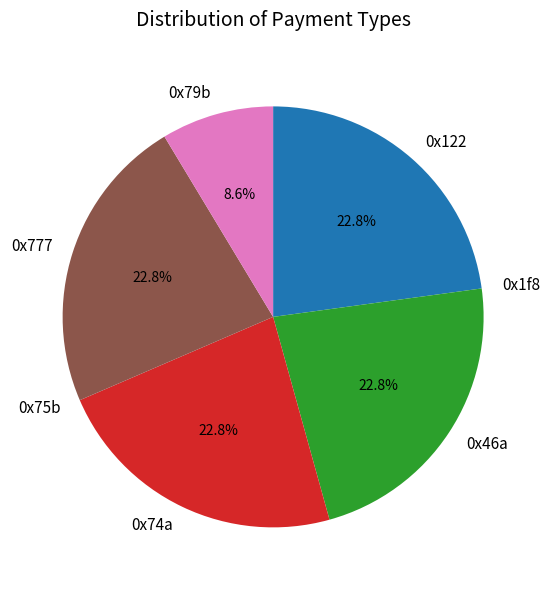

Is there a majority slice in this chart?

No